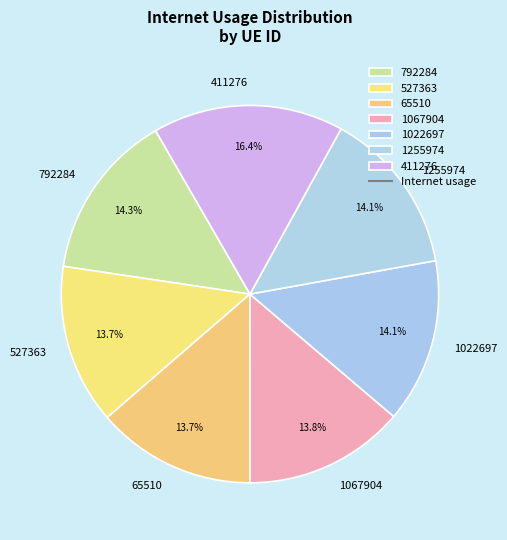

What is the largest slice in the pie chart?

411276